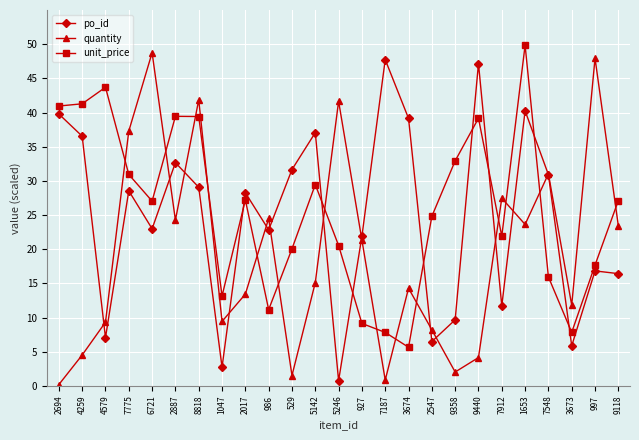

What value does the quantity series have at 6721?

48.7